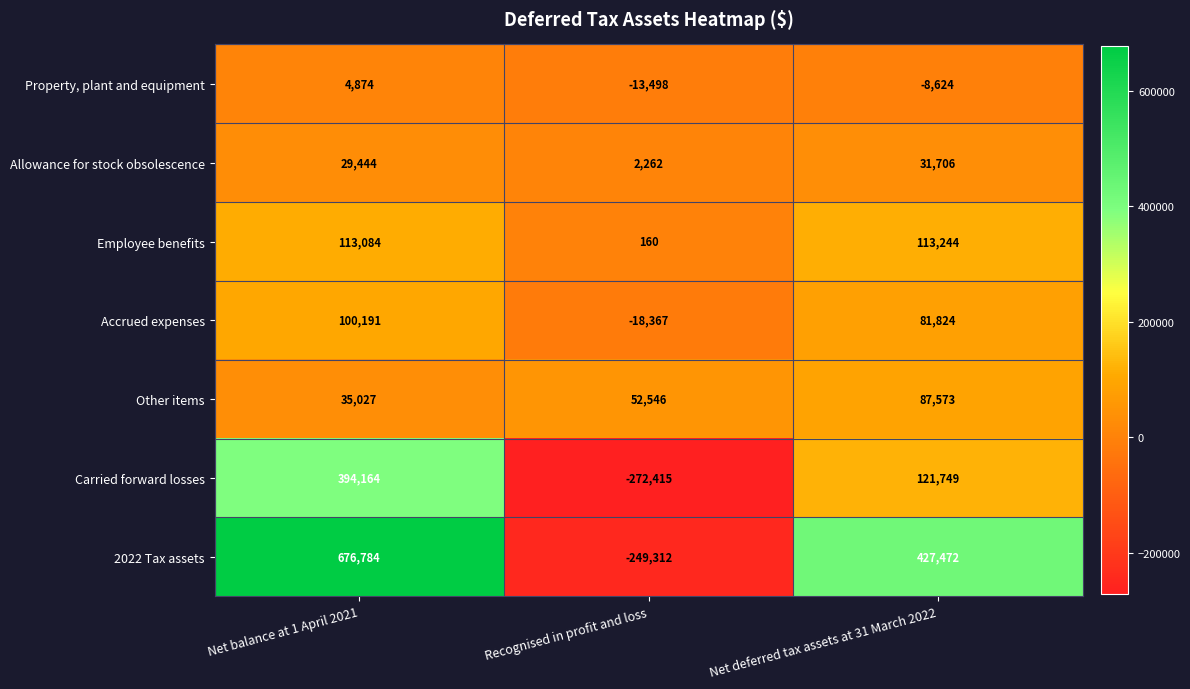

Is it true that Other items equals 52546 at Recognised in profit and loss?

True